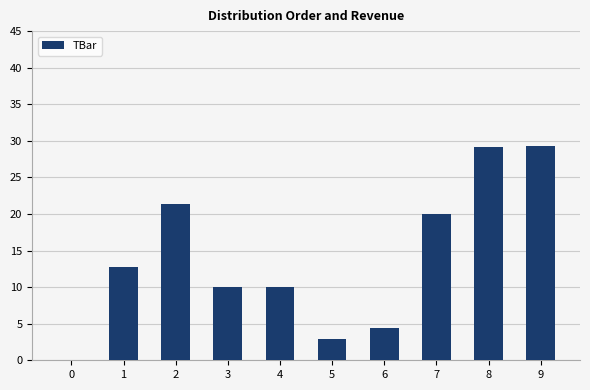

True or false: the data shows 0.0 at 0.

True